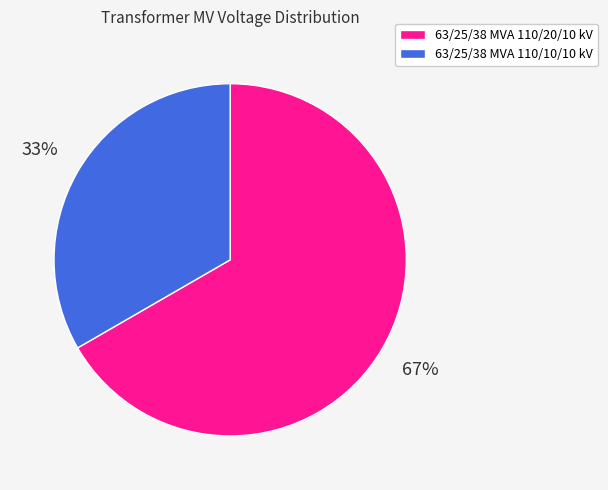

What is the largest slice in the pie chart?

63/25/38 MVA 110/20/10 kV